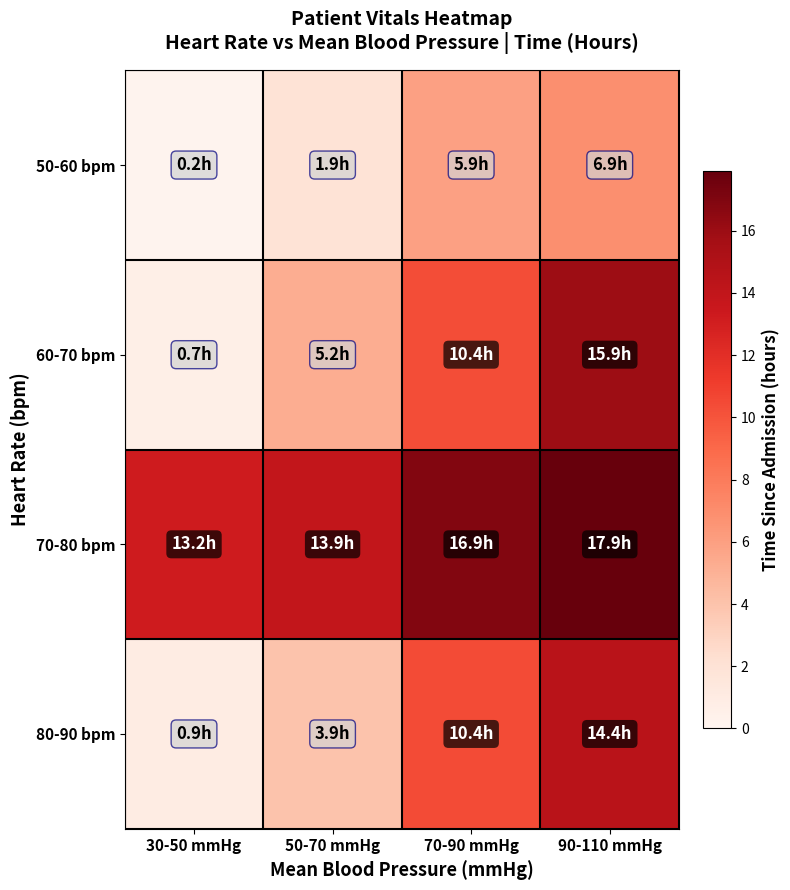

How many categories are shown in the chart?

4